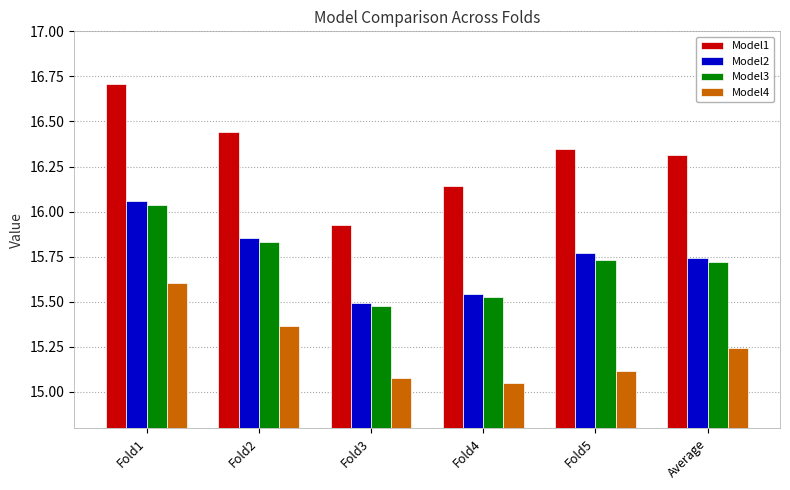

What is the maximum value for Model1?

16.7